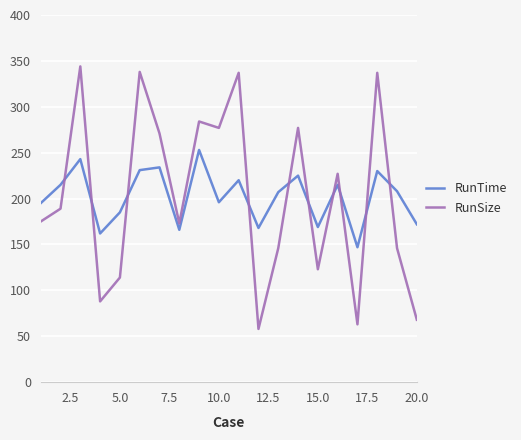

Which series has the largest range (max minus min)?

RunSize